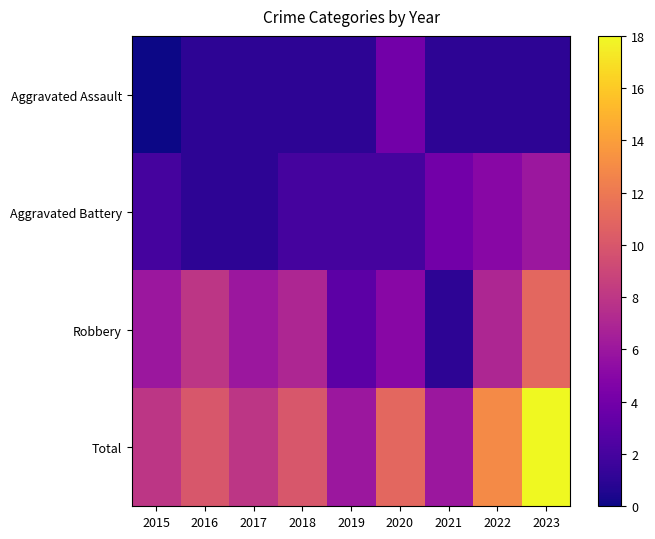

Reading right to left, list all the values displayed in this chart.

Aggravated Assault: 2023=1	2022=1	2021=1	2020=4	2019=1	2018=1	2017=1	2016=1	2015=0
Aggravated Battery: 2023=6	2022=5	2021=4	2020=2	2019=2	2018=2	2017=1	2016=1	2015=2
Robbery: 2023=11	2022=7	2021=1	2020=5	2019=3	2018=7	2017=6	2016=8	2015=6
Total: 2023=18	2022=13	2021=6	2020=11	2019=6	2018=10	2017=8	2016=10	2015=8